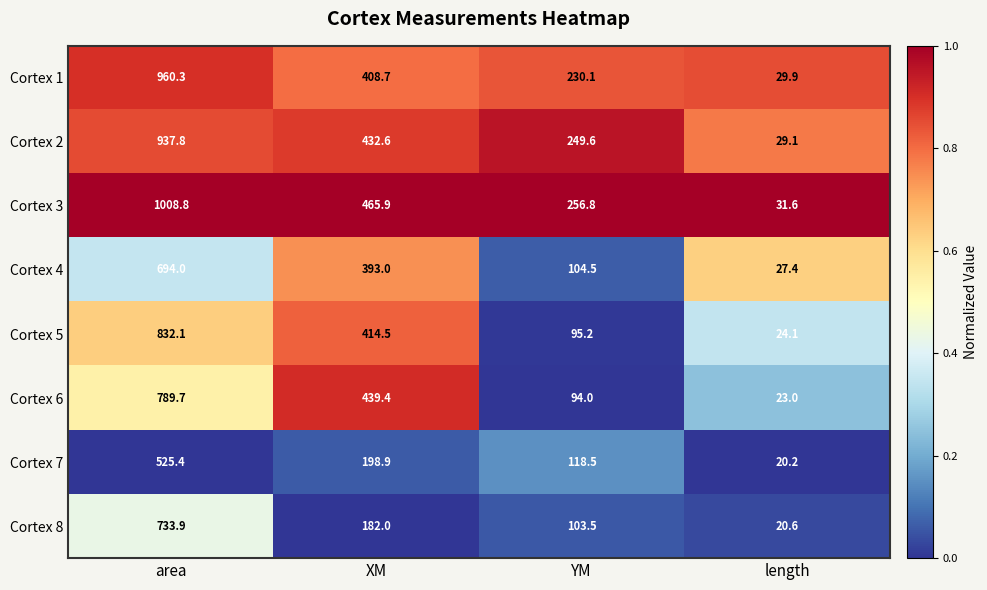

What is the sum of the Cortex 5 values at area and YM?

927.3